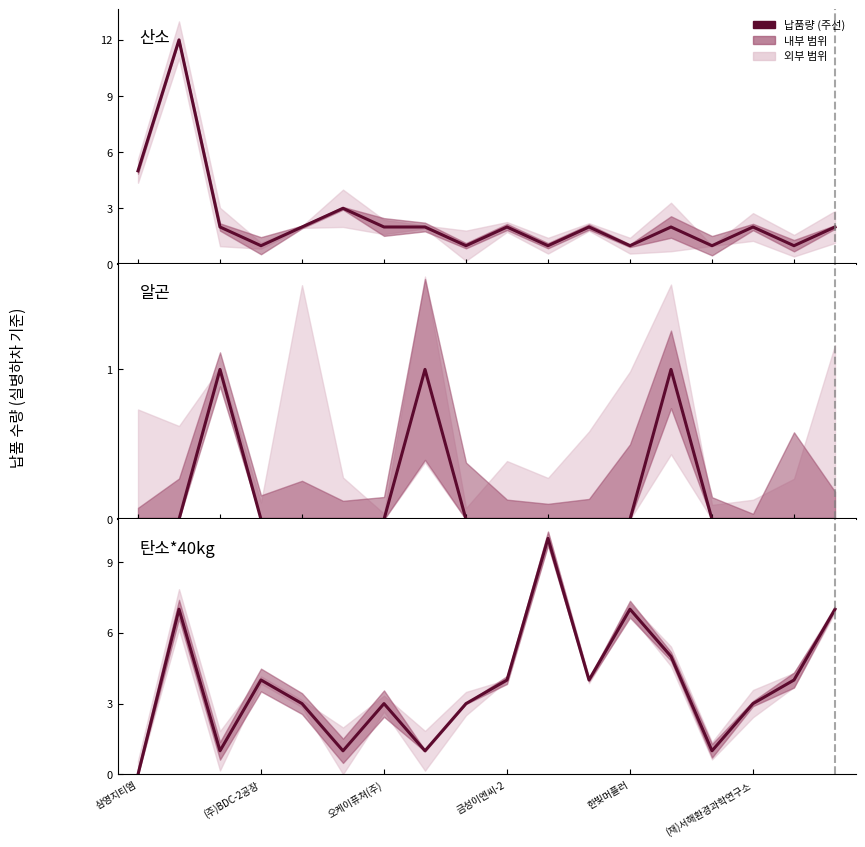

What position from the right is 17?

1